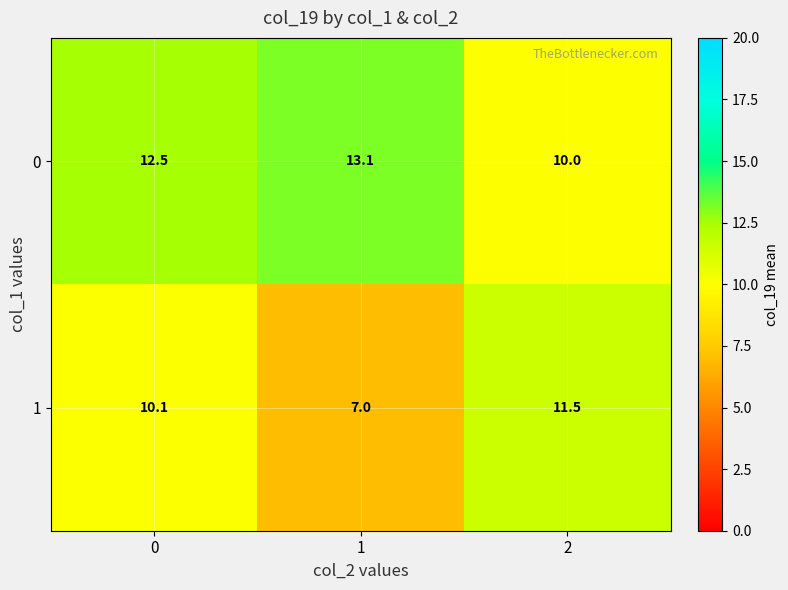

Which label corresponds to the smallest value in the chart?

1